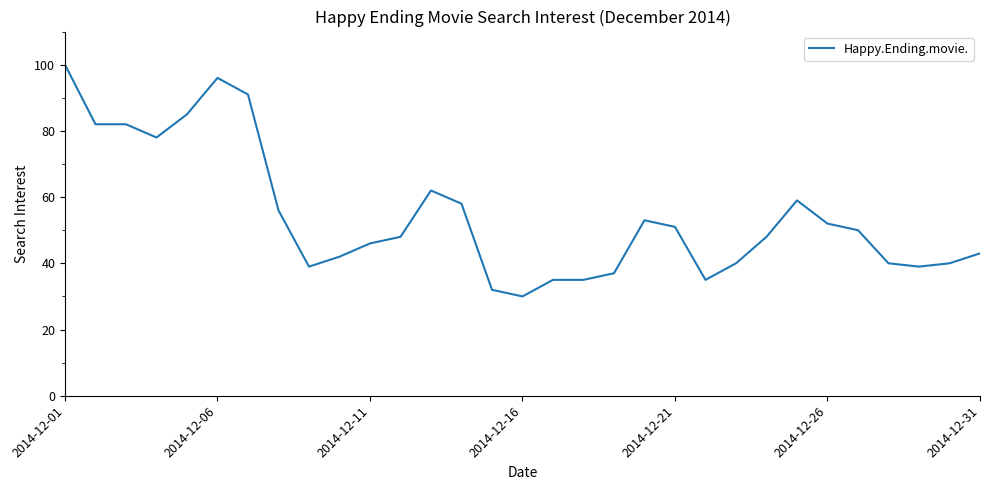

What is the difference between the maximum and minimum values?

70